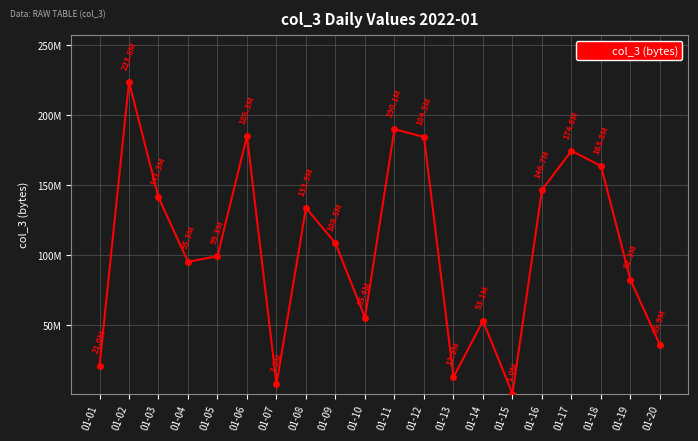

Is this an area chart (filled region under the line)?

No